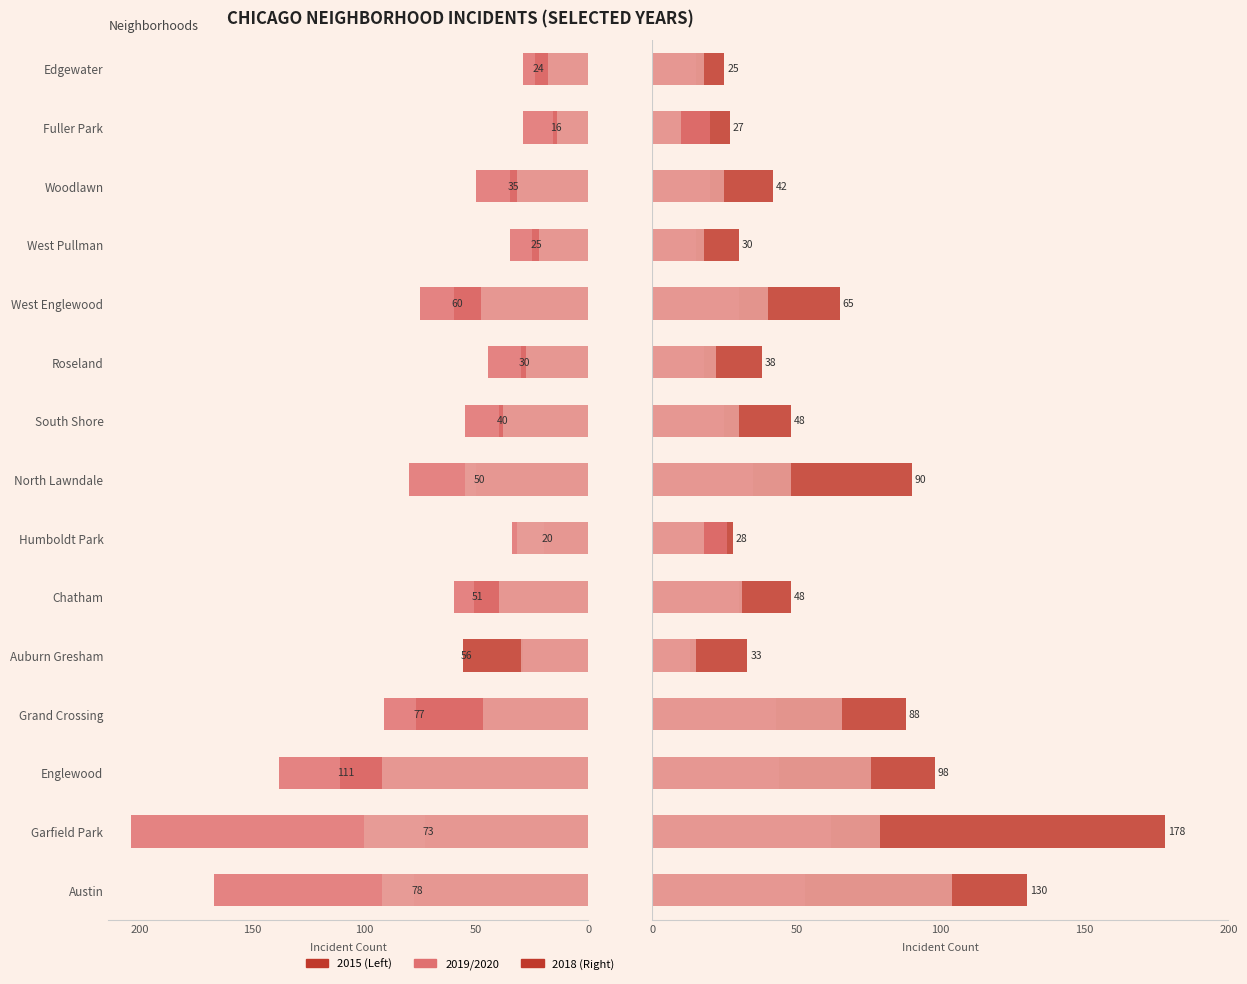

What is the greatest value displayed?

204